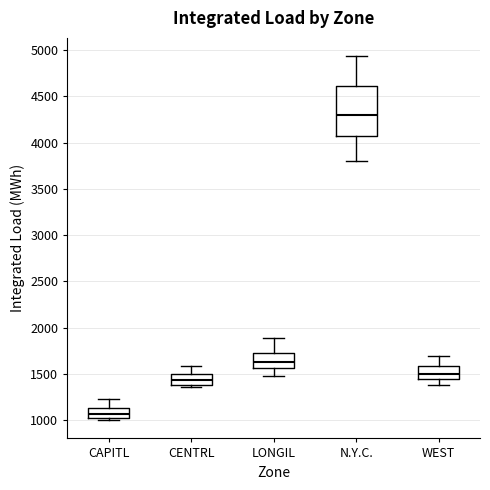

Where does the upper whisker of the box for WEST end on the y-axis? The values are not printed on the chart, so give them approximately, as read against the axis.

1700